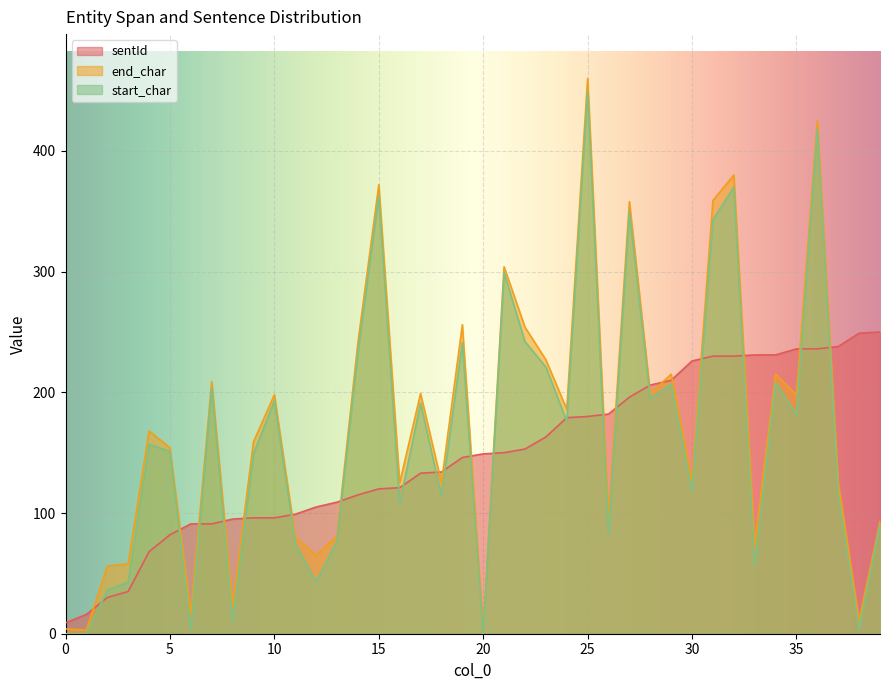

At which label is end_char closest to 231?

23